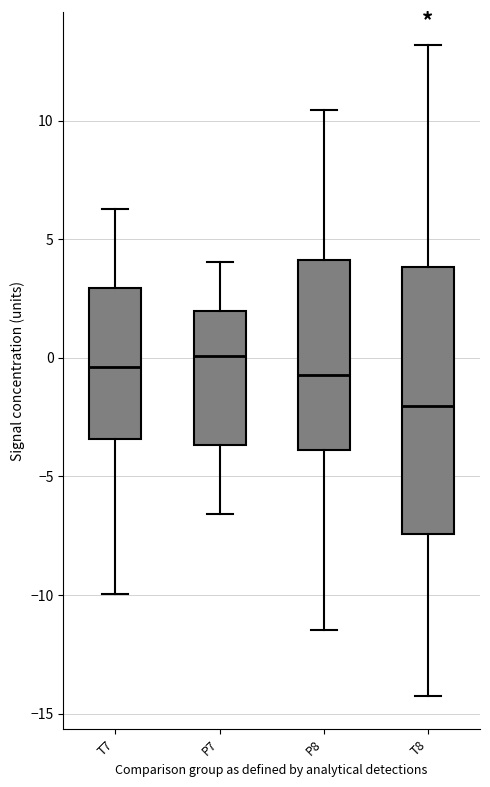

Where does the median line of the box for P8 sit on the y-axis? The values are not printed on the chart, so give them approximately, as read against the axis.

-0.5